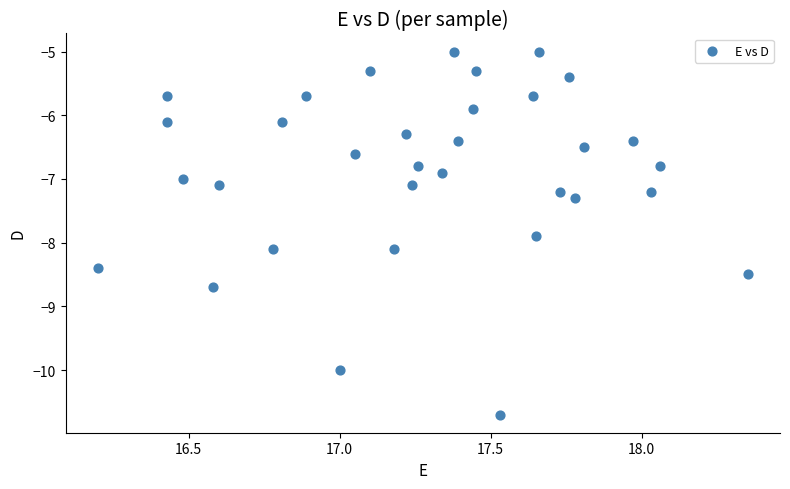

What is the range of X values (max minus min)?

2.2